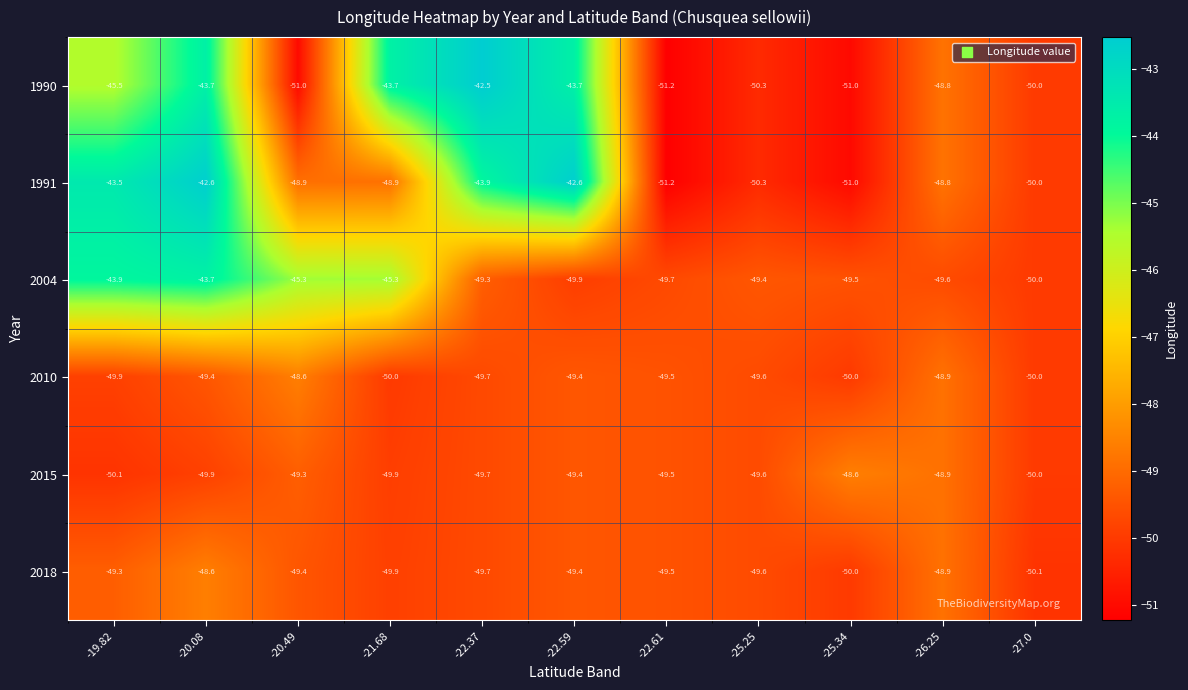

What is the sum of all 1991 values?

-521.7